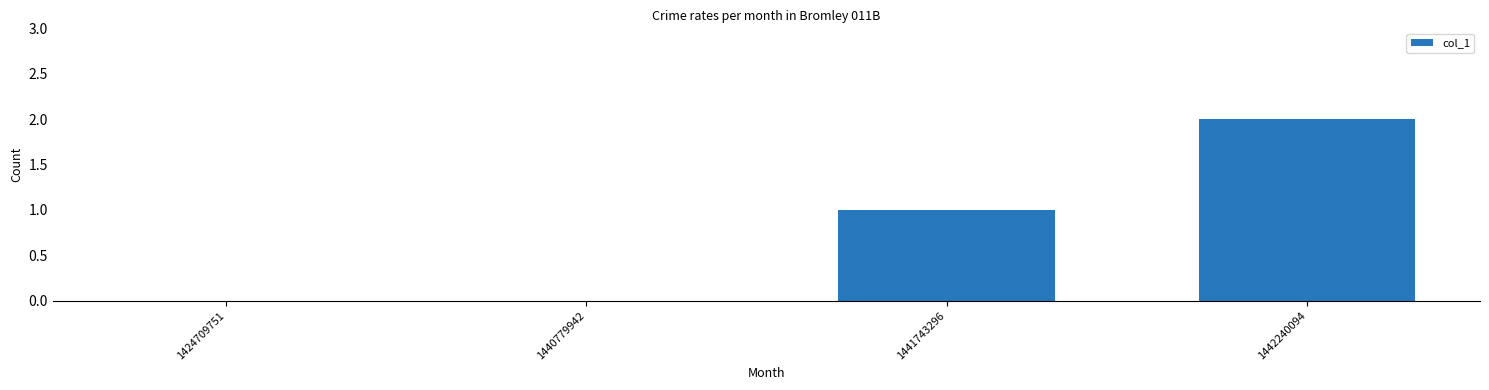

Is it true that the value at 1424709751 is 0?

True